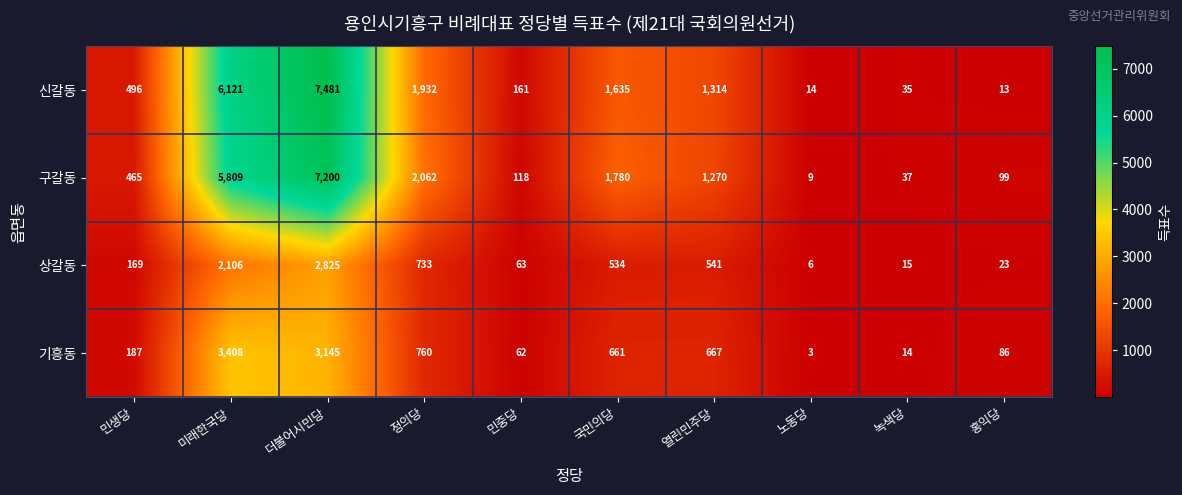

Count the number of categories in the chart.

10